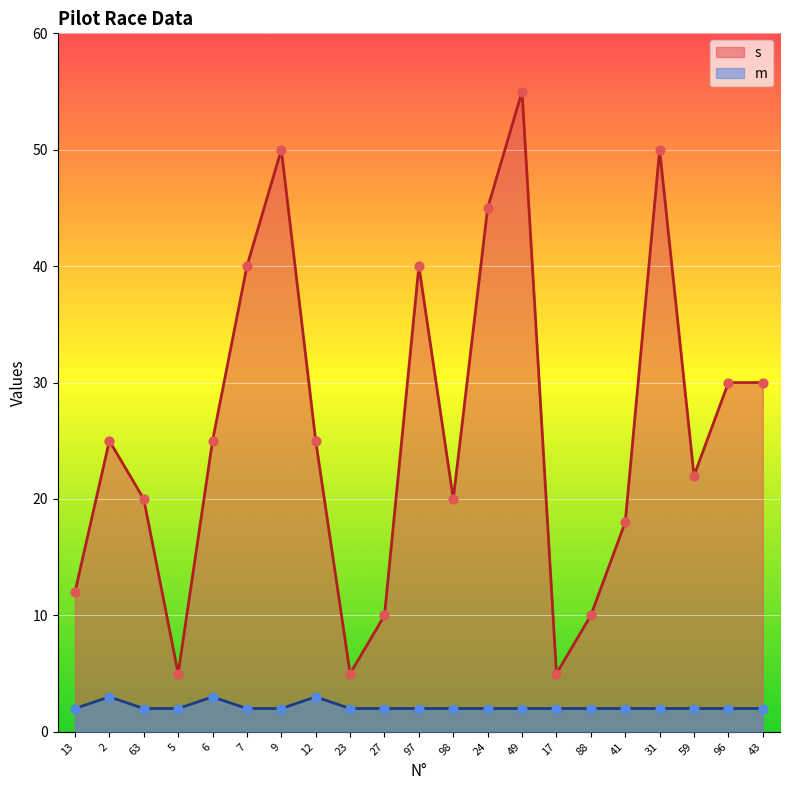

Which series has the widest spread of Y values?

s